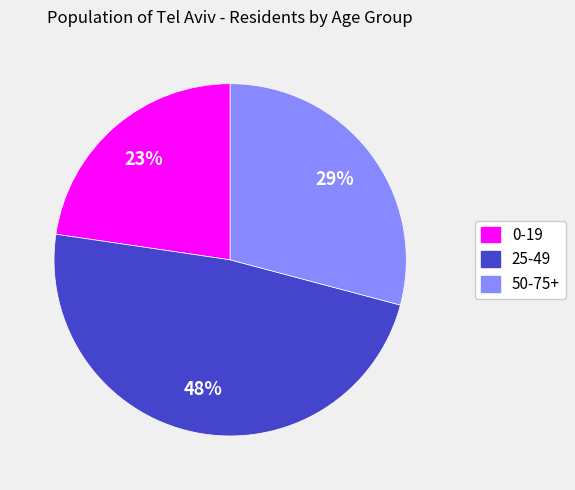

What is the ratio of the value at 0-19 to the value at 25-49?

0.5